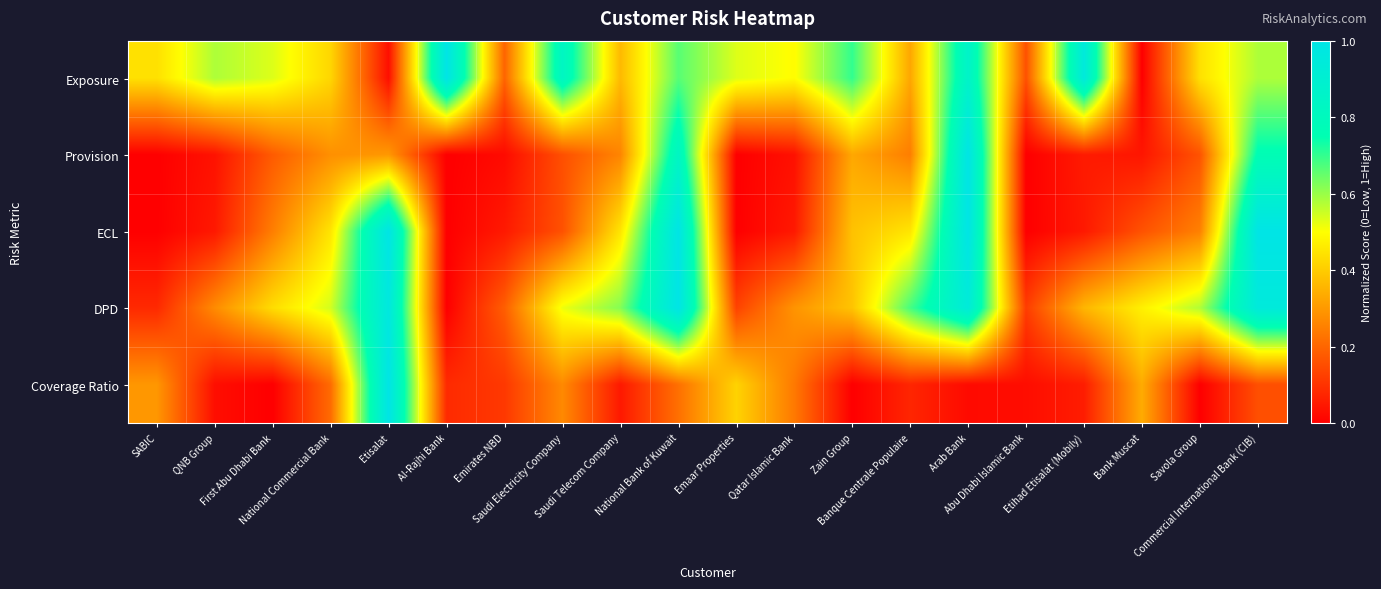

Which series has the largest total across all categories?

Exposure